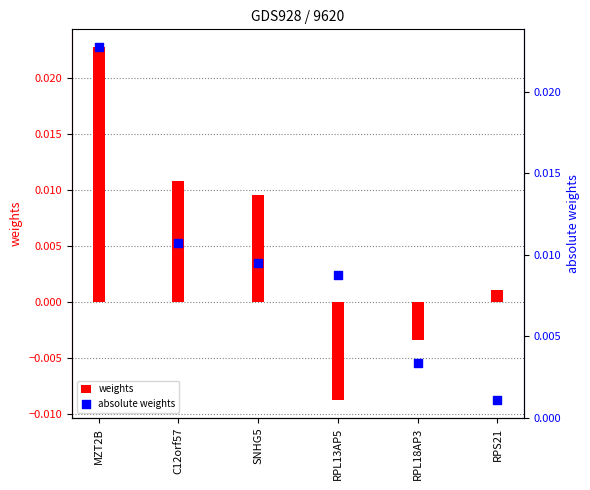

Which series contains the lowest Y value?

weights